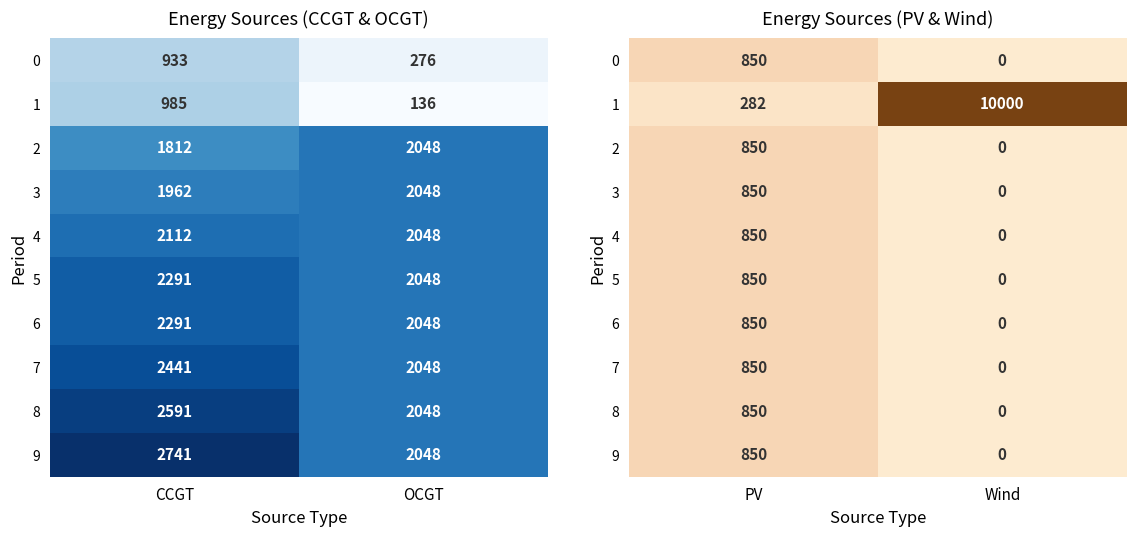

How many values in the 0 series are below 850?

1